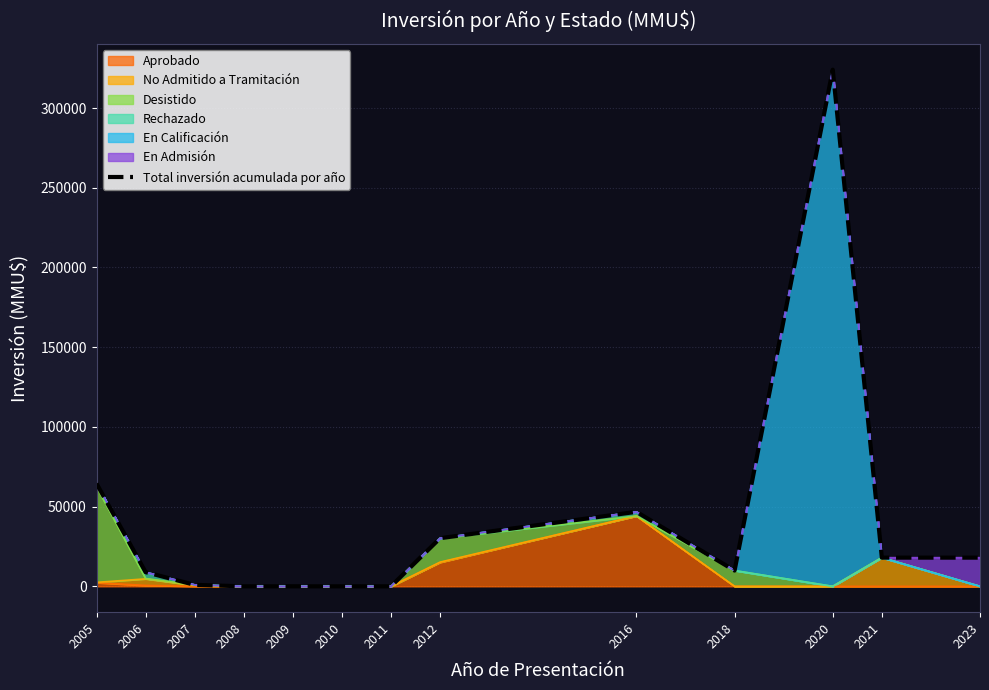

At which label does the data first exceed 9903?

2005